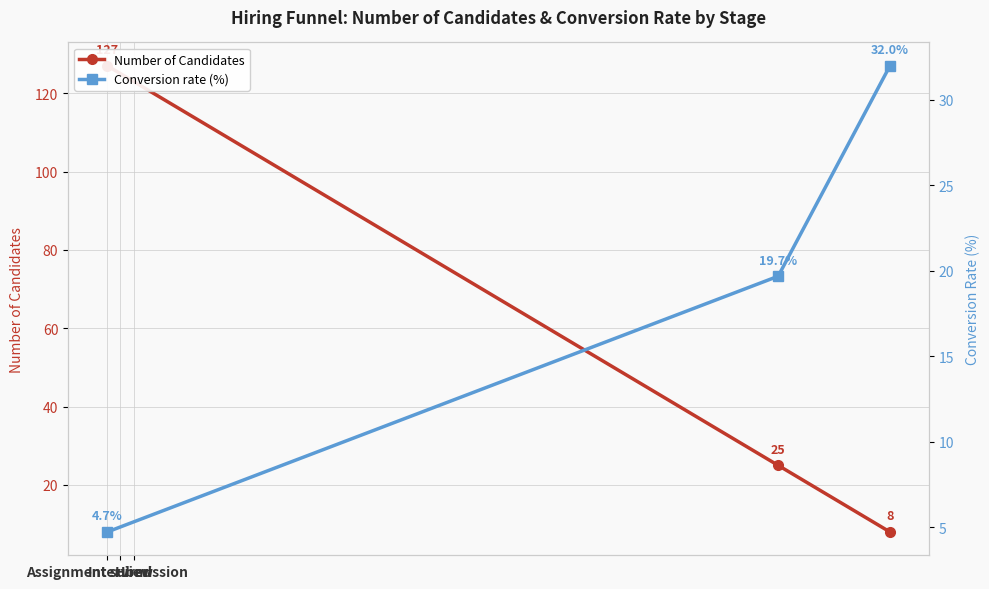

How many lines are shown in the chart?

2